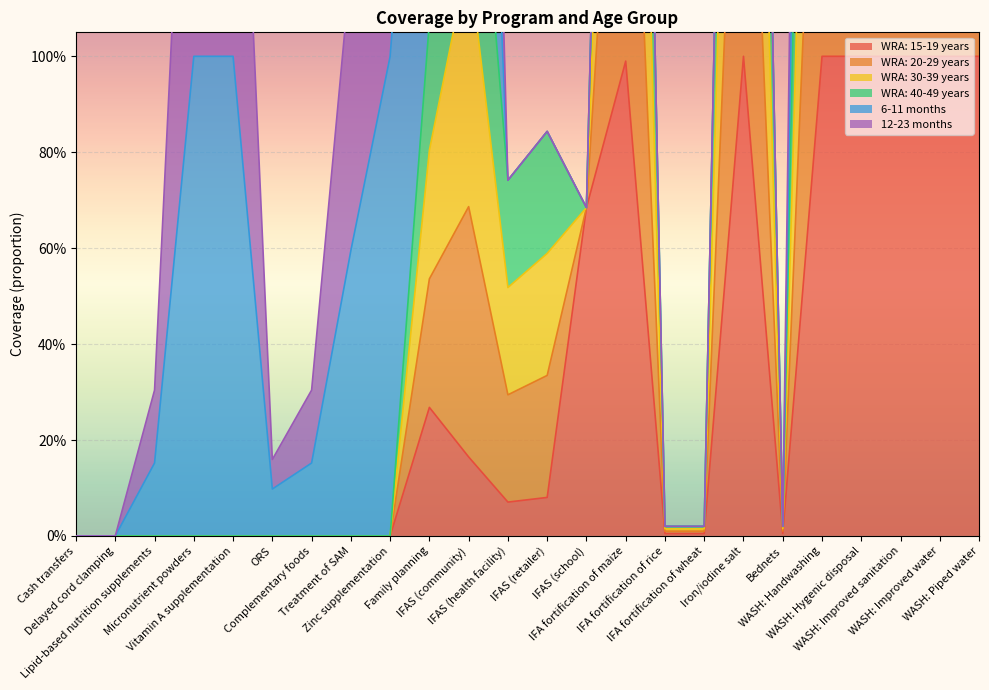

Which series has the largest total across all categories?

WRA: 20-29 years